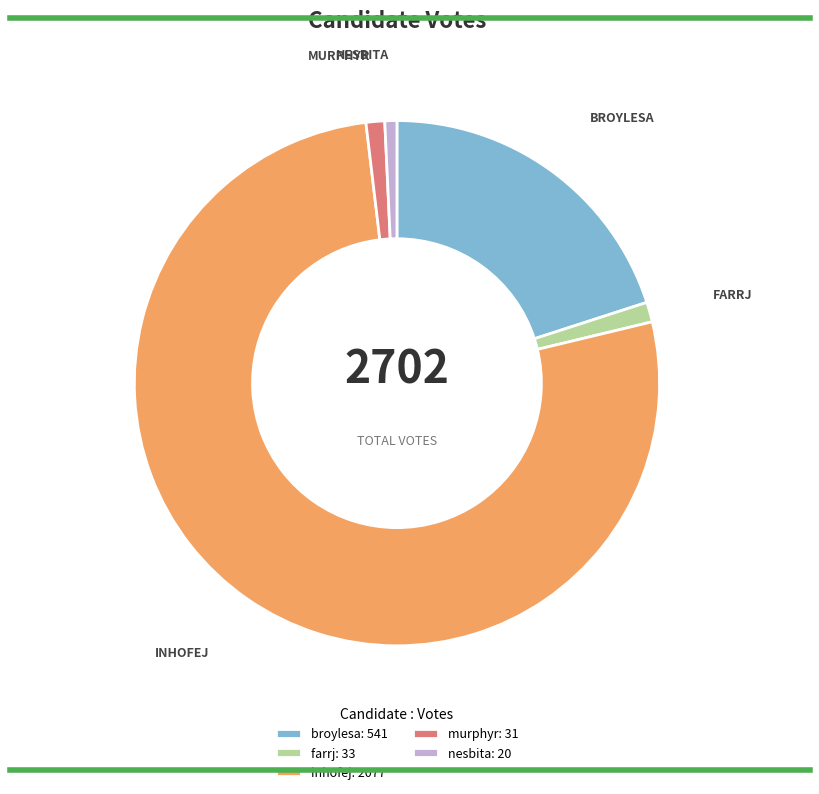

The murphyr: 31 slice represents 11% of the pie. True or false?

False